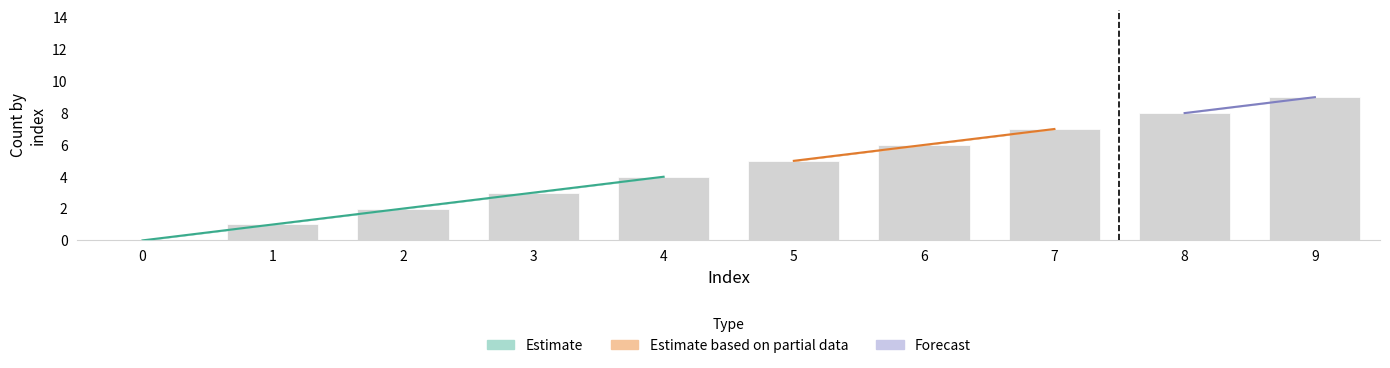

True or false: Unnamed: 0.1.1.1.1 has a value of 2 at 1.

False